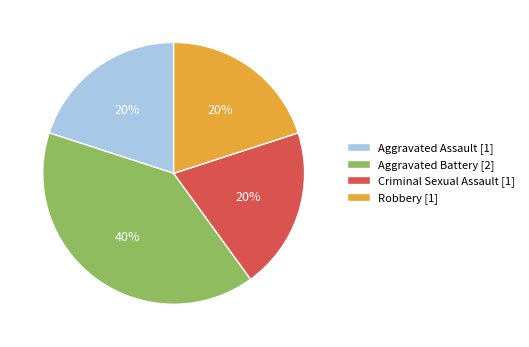

To the nearest percent, what is the average slice percentage?

25%